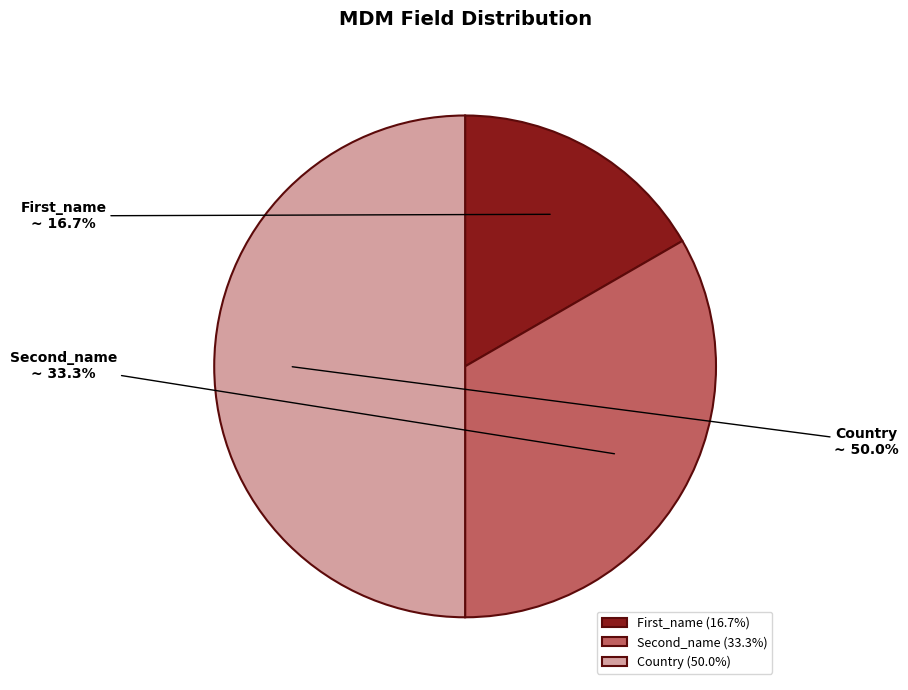

Which slice is the smallest?

First_name